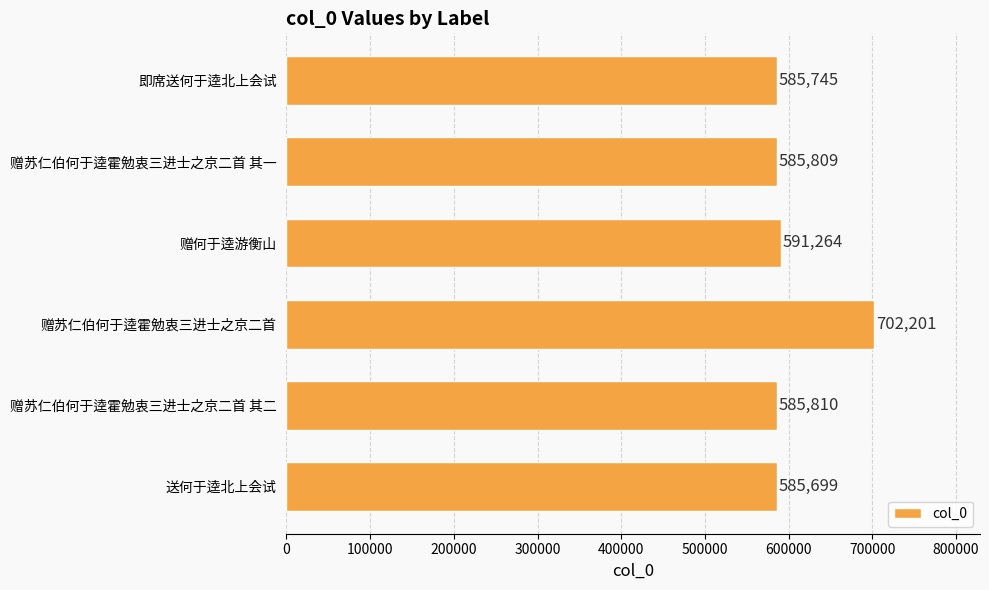

List the labels in order of value, smallest first.

送何于逵北上会试, 即席送何于逵北上会试, 赠苏仁伯何于逵霍勉衷三进士之京二首 其一, 赠苏仁伯何于逵霍勉衷三进士之京二首 其二, 赠何于逵游衡山, 赠苏仁伯何于逵霍勉衷三进士之京二首